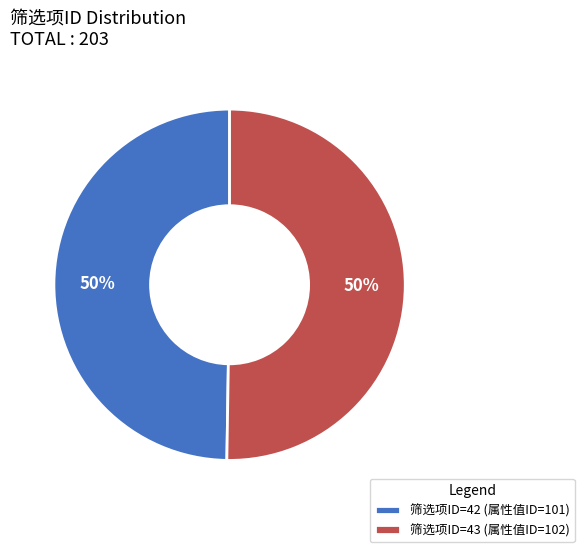

True or false: 筛选项ID=43 (属性值ID=102) accounts for 50% of the total.

True